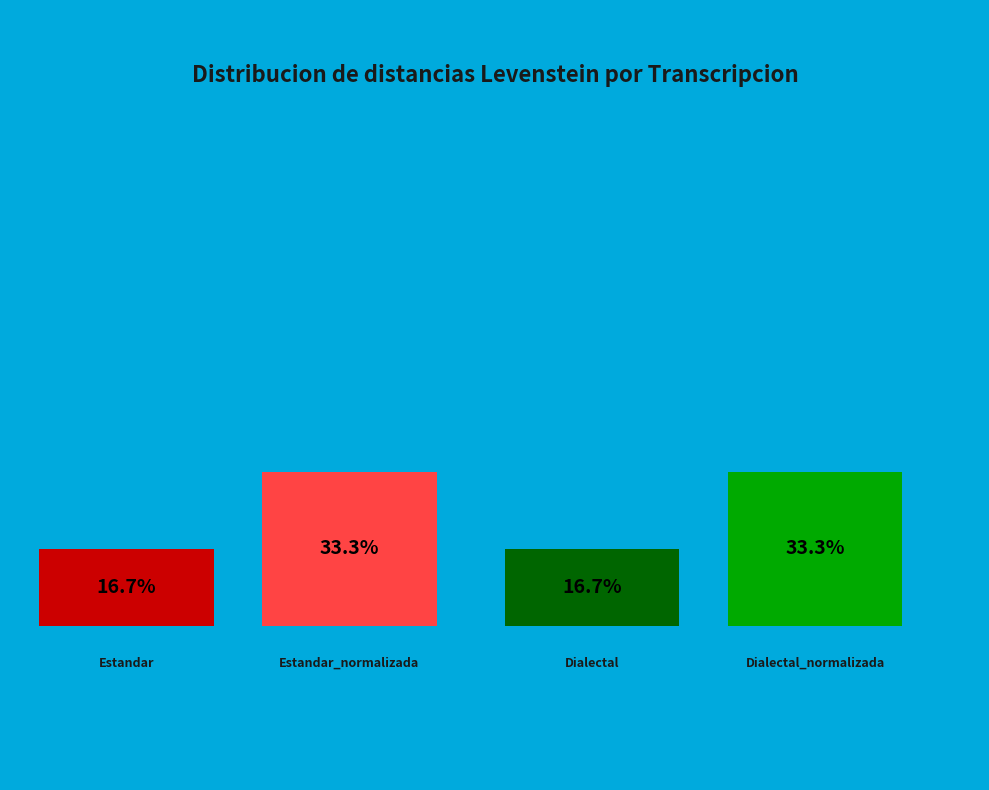

Does Estandar_normalizada represent more than half of the total?

No